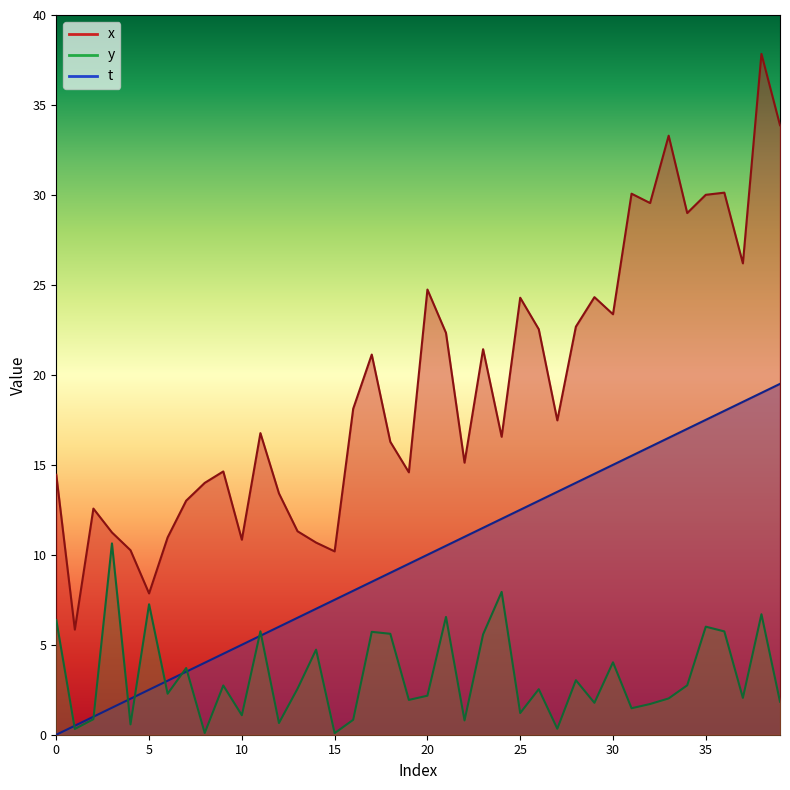

Where is the first local minimum for x?

1